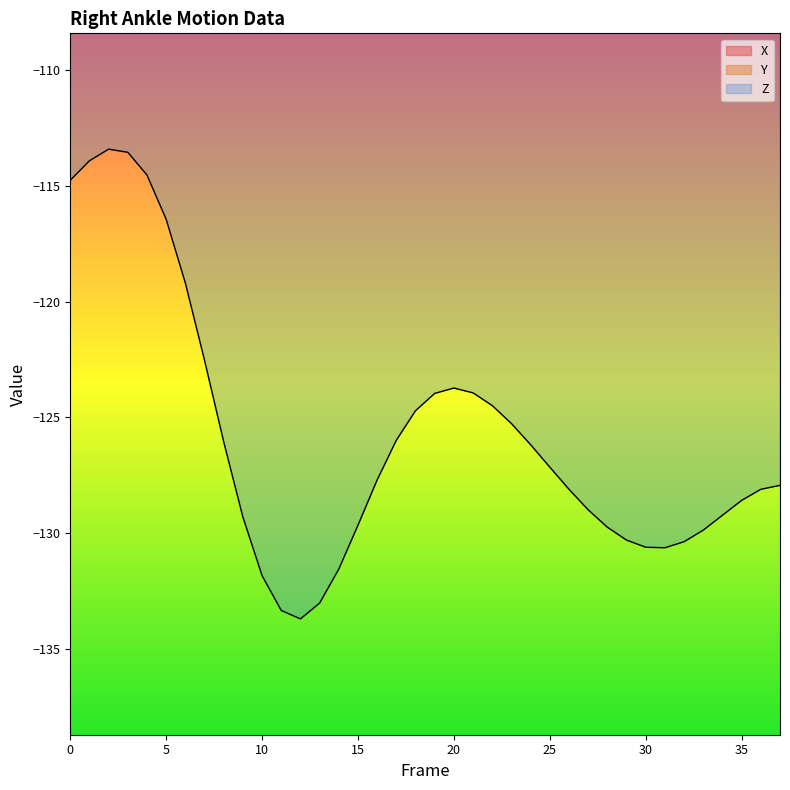

Which series has the largest total across all categories?

Y